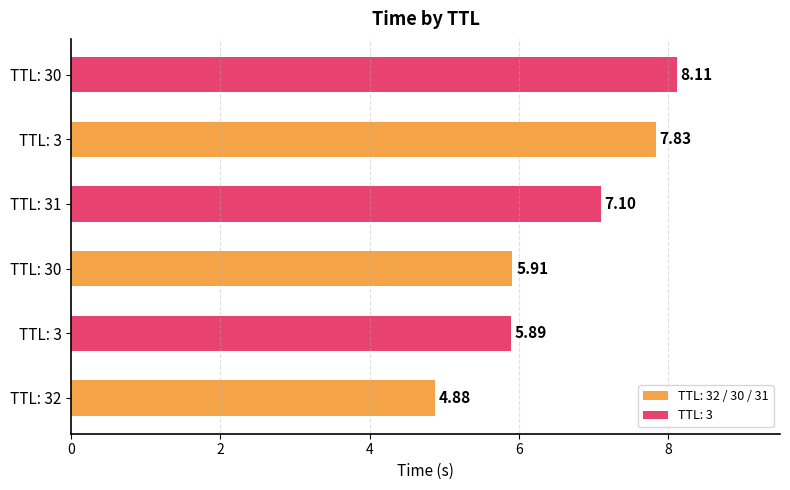

What is the minimum value shown in the chart?

4.9